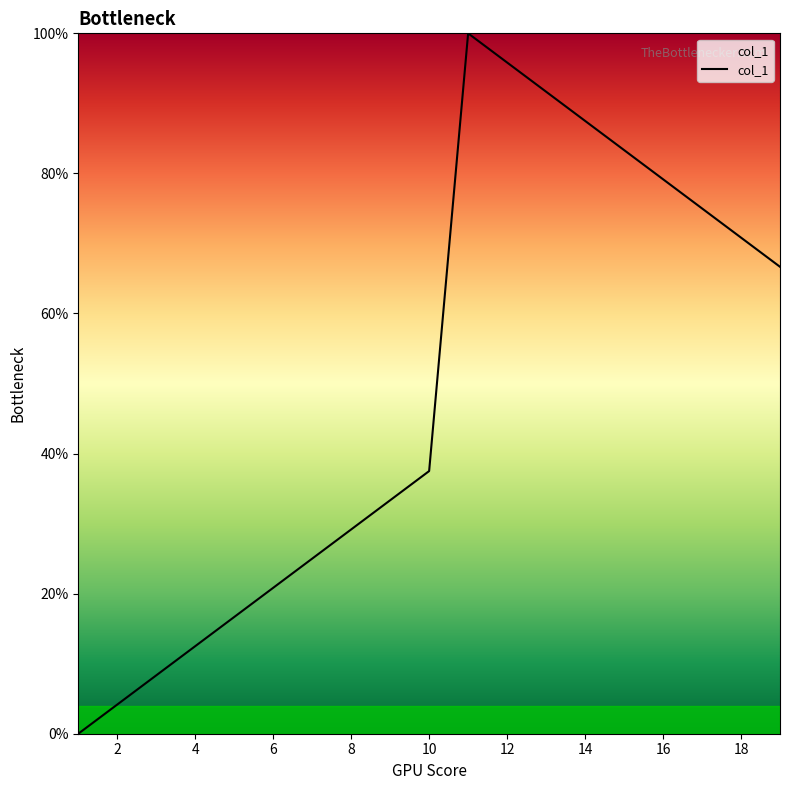

Does the chart display data point markers on the line(s)?

No